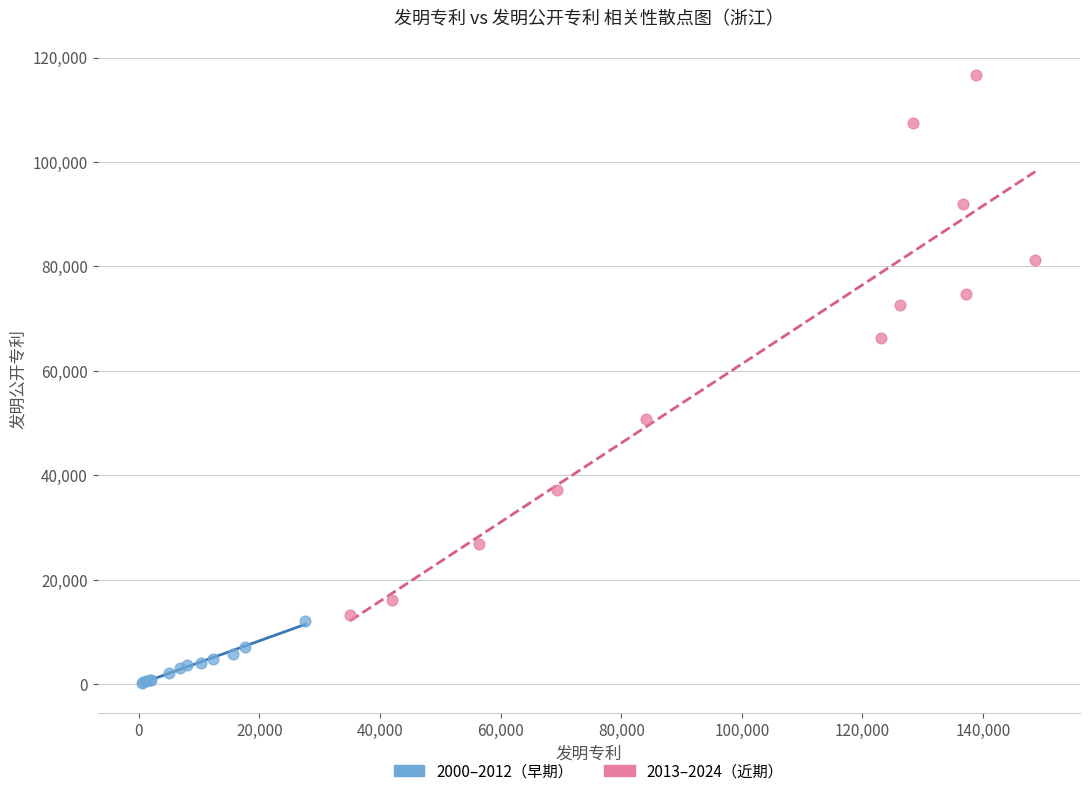

Which series has the largest Y range (max minus min)?

2013–2024（近期）